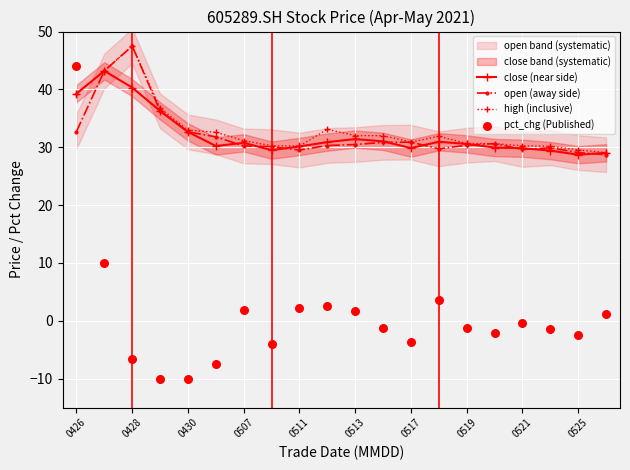

At how many categories does at least one series exceed 47?

1